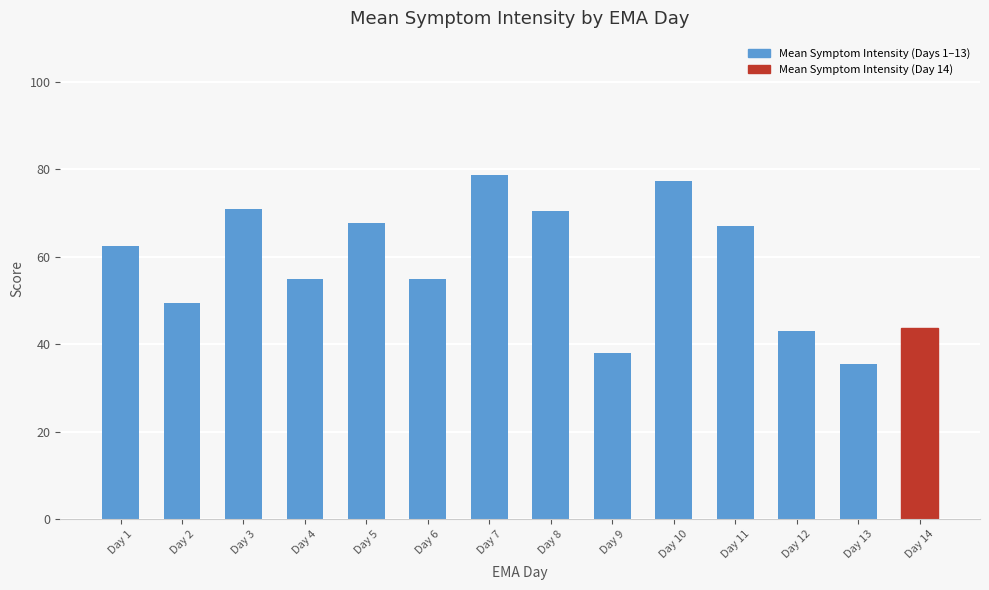

Are the bars grouped side by side (vs. stacked)?

No